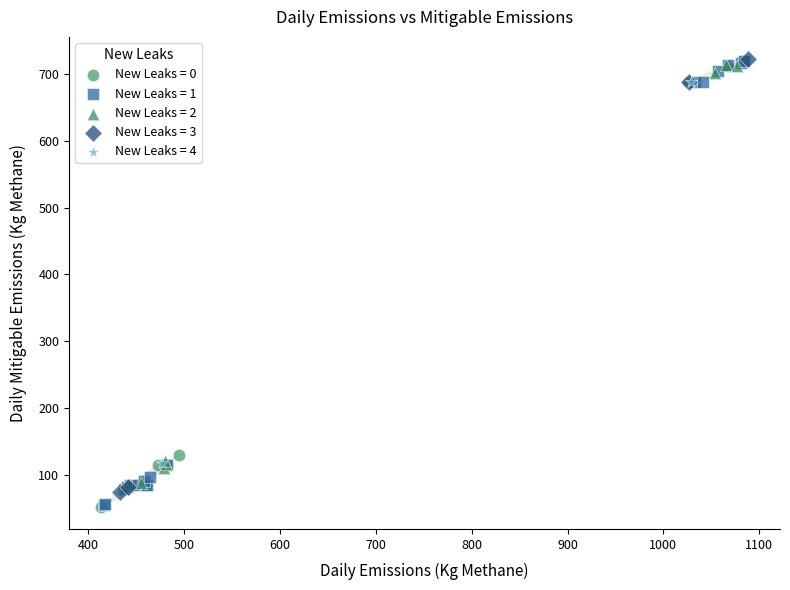

Which series has the widest spread of Y values?

New Leaks = 0